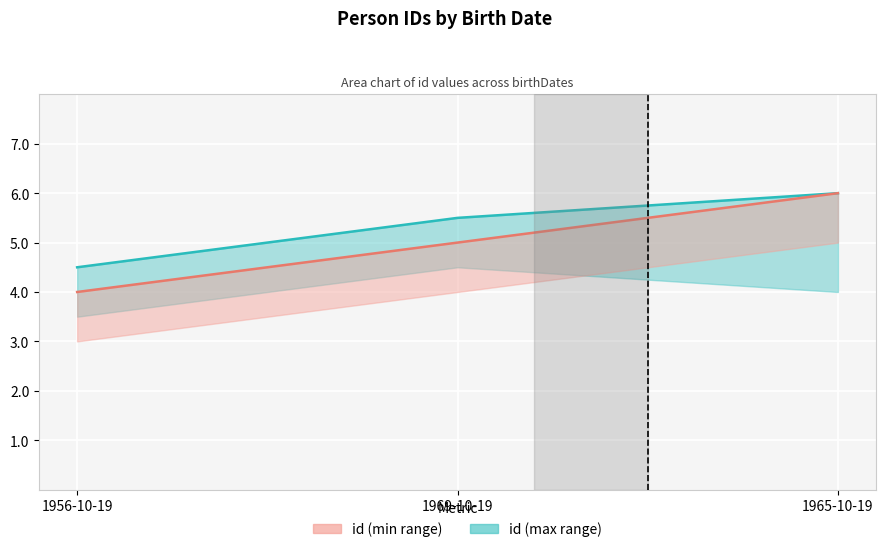

Which series has the widest spread of values?

id